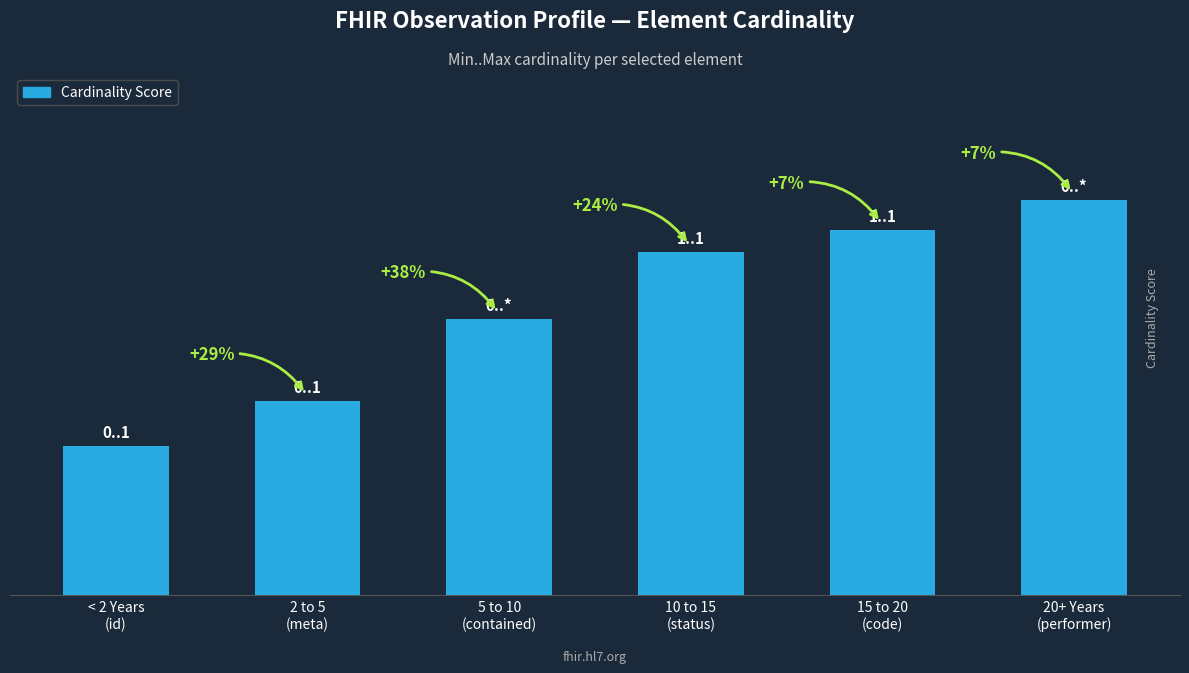

Where is the data nearest to the value 1?

< 2 Years
(id)